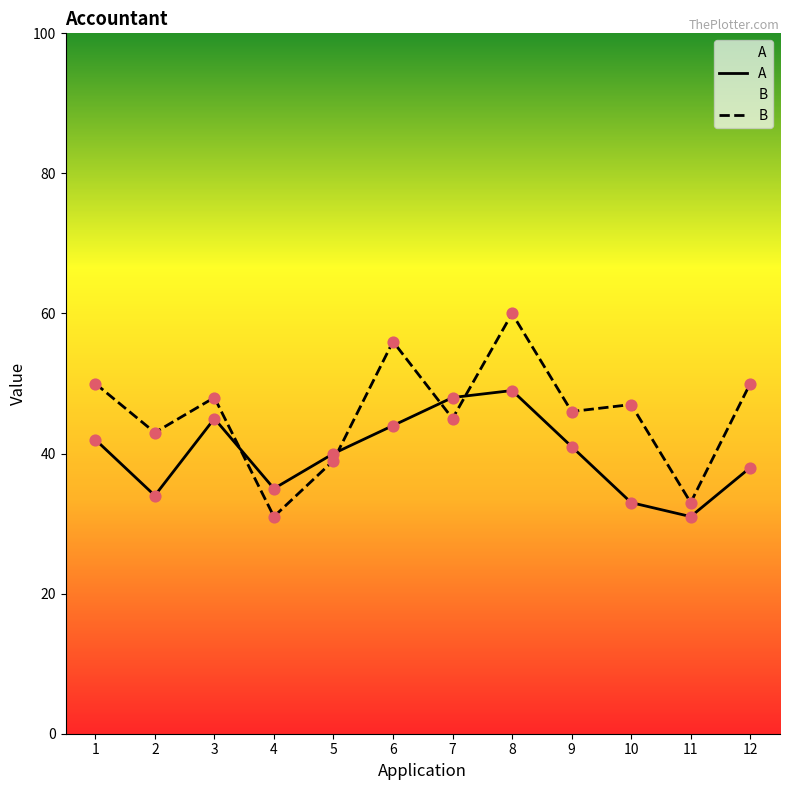

Which series reaches the maximum Y coordinate?

B